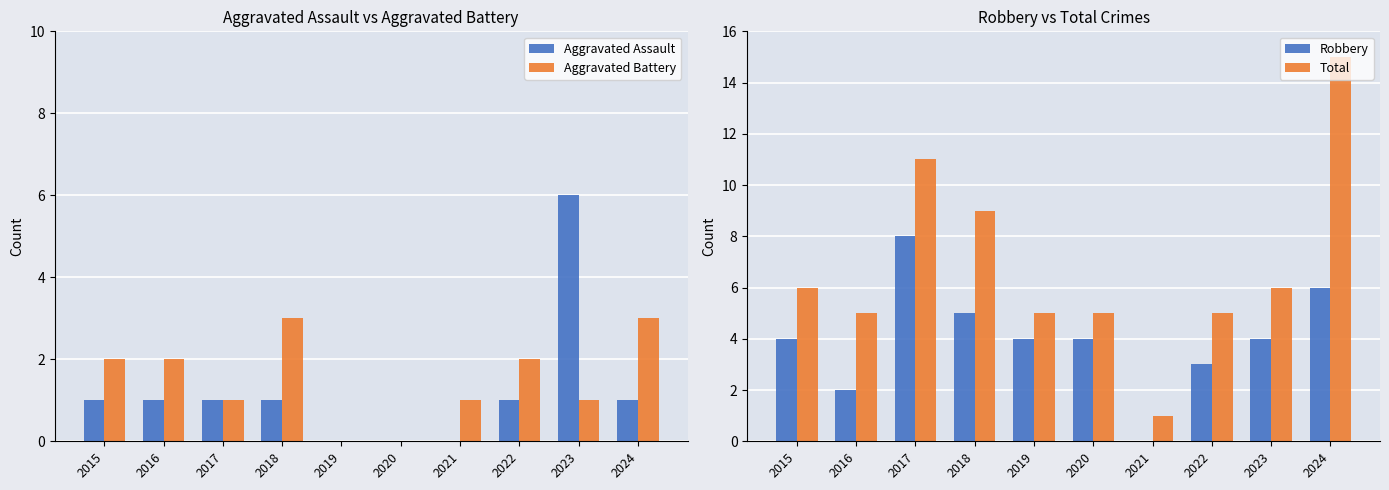

How many Aggravated Battery values are between 1 and 2?

6